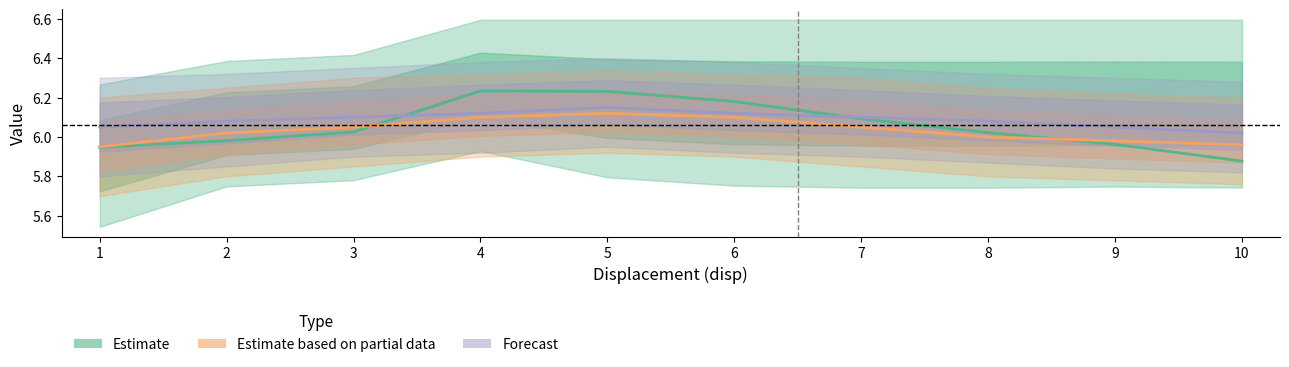

True or false: Estimate and Estimate based on partial data cross at least once.

True